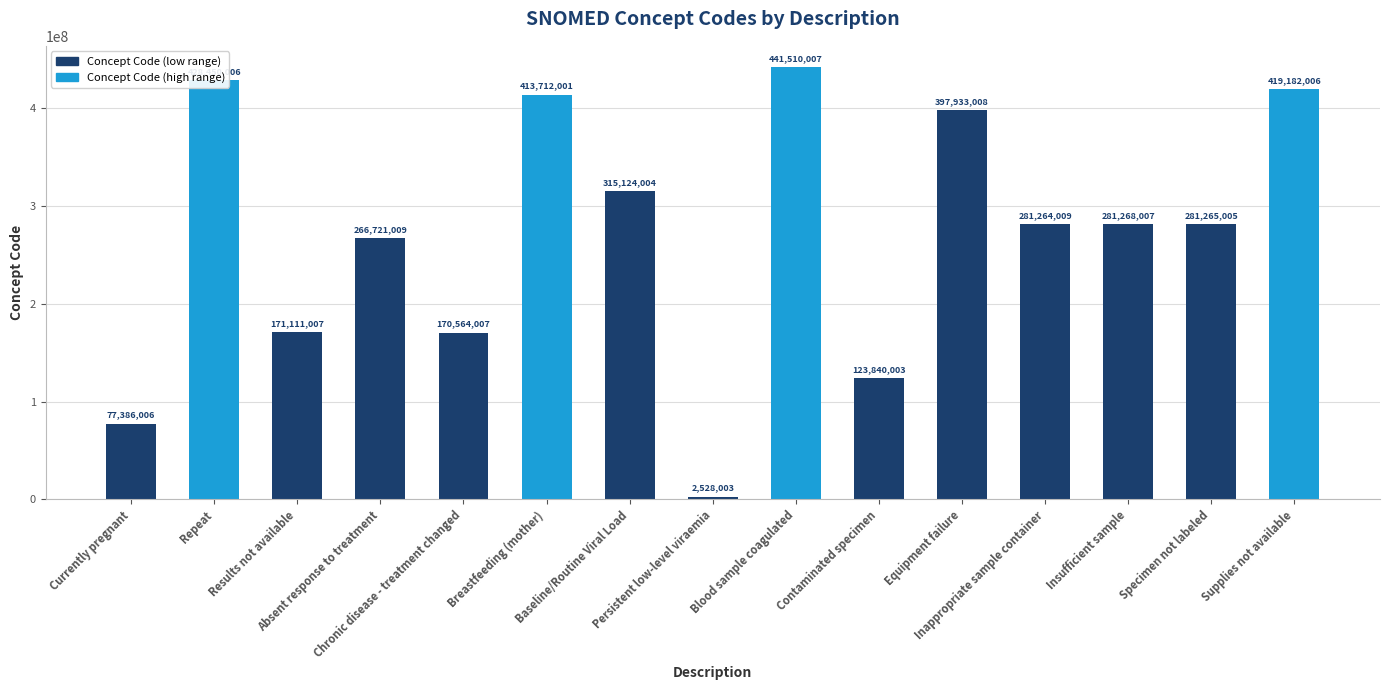

How many bars are there in total?

15